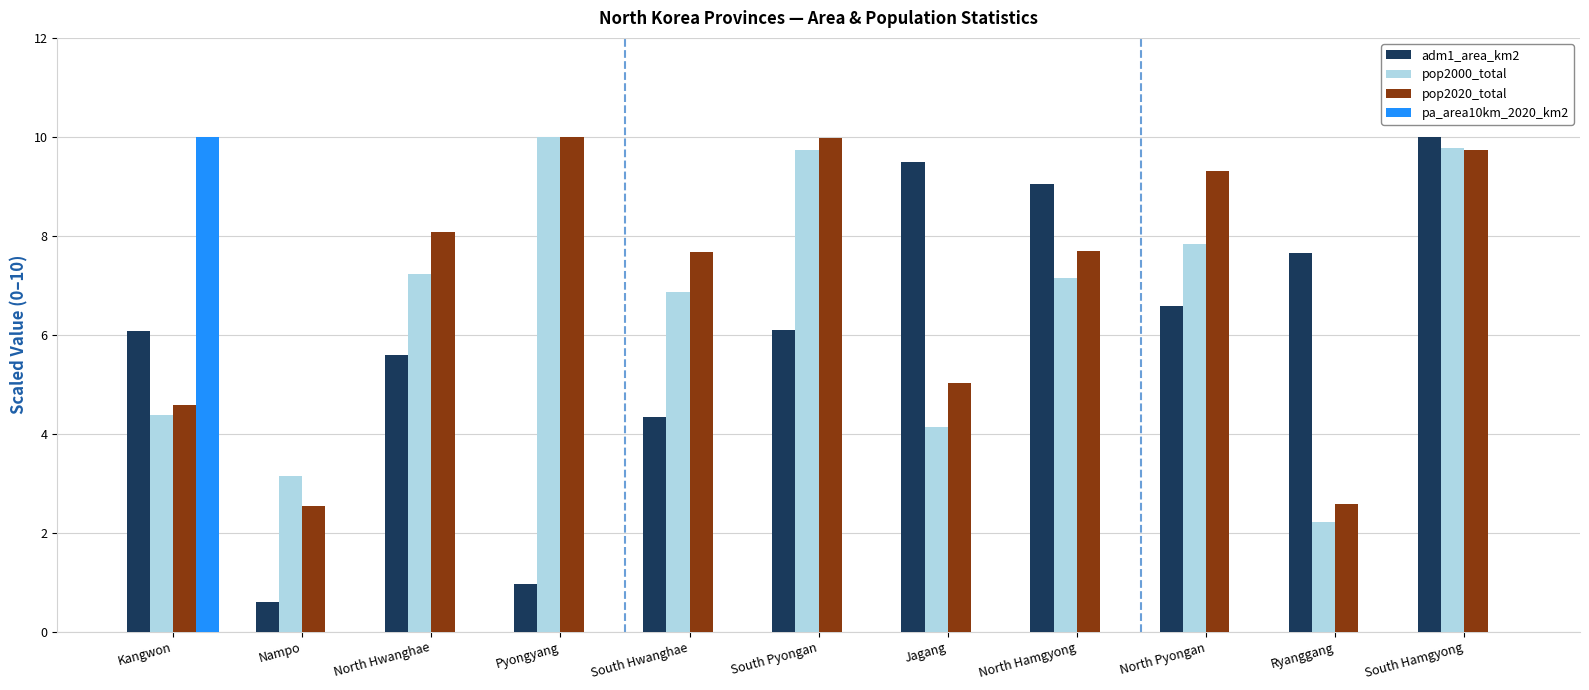

True or false: pop2000_total has a value of 3.0 at North Pyongan.

False